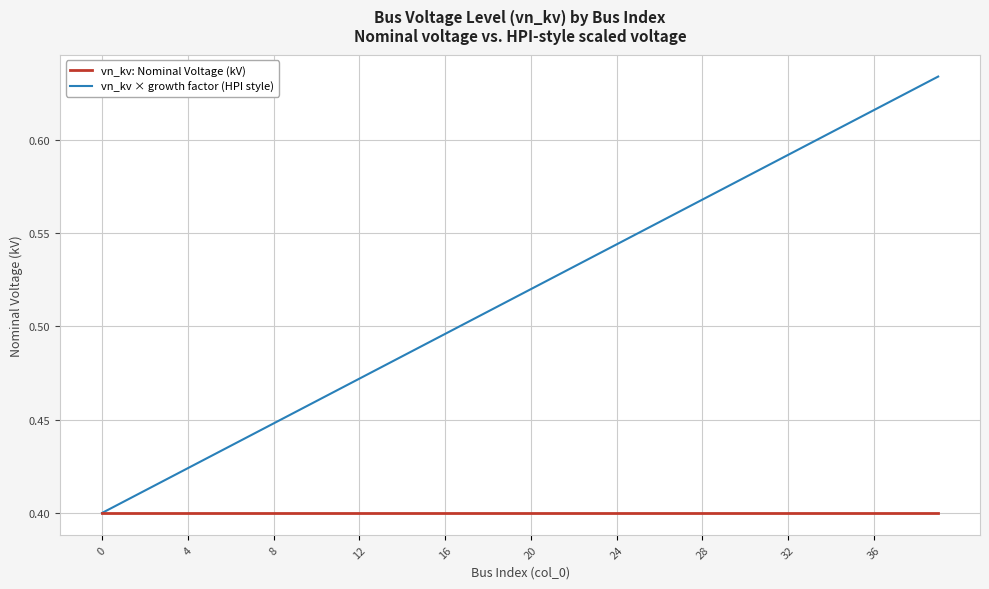

List the series in order of their peak value, highest first.

vn_kv × growth factor (HPI style), vn_kv: Nominal Voltage (kV)